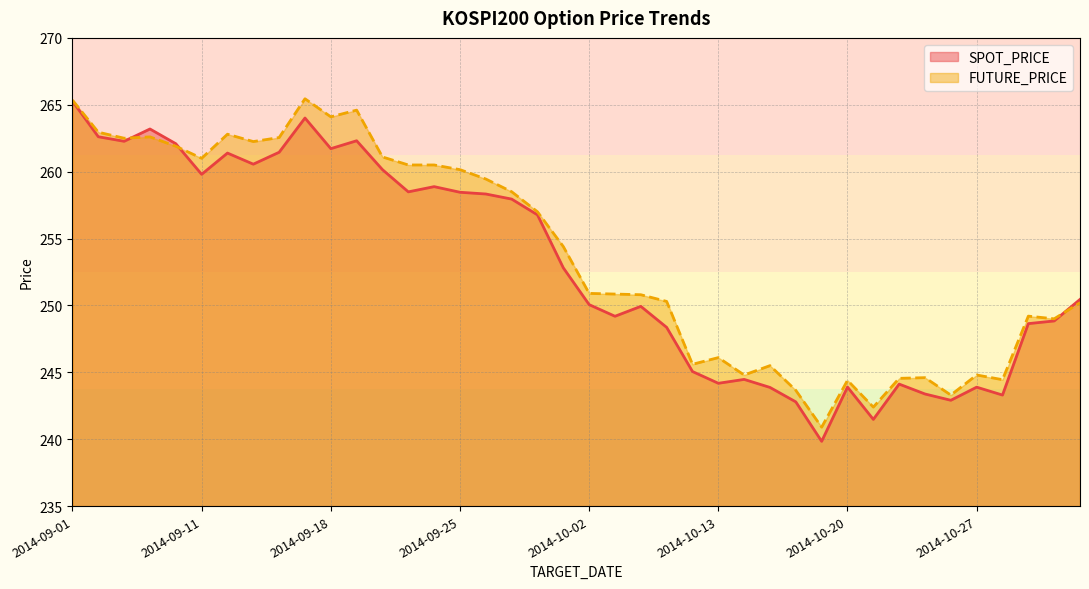

What are all the series names shown in the legend?

SPOT_PRICE, FUTURE_PRICE